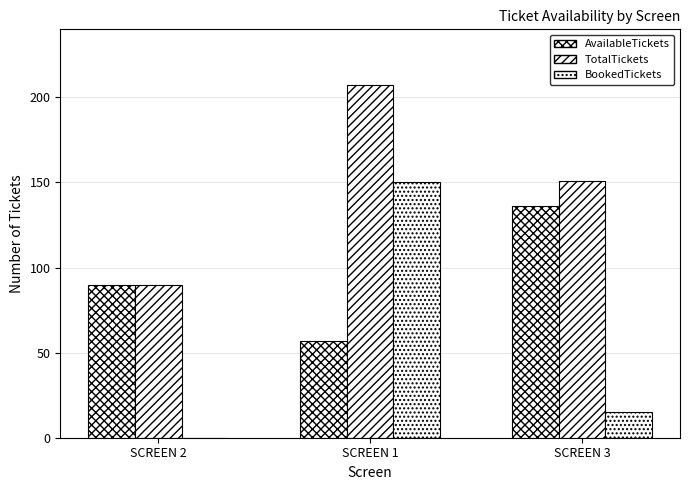

What is the maximum value shown in the chart?

207